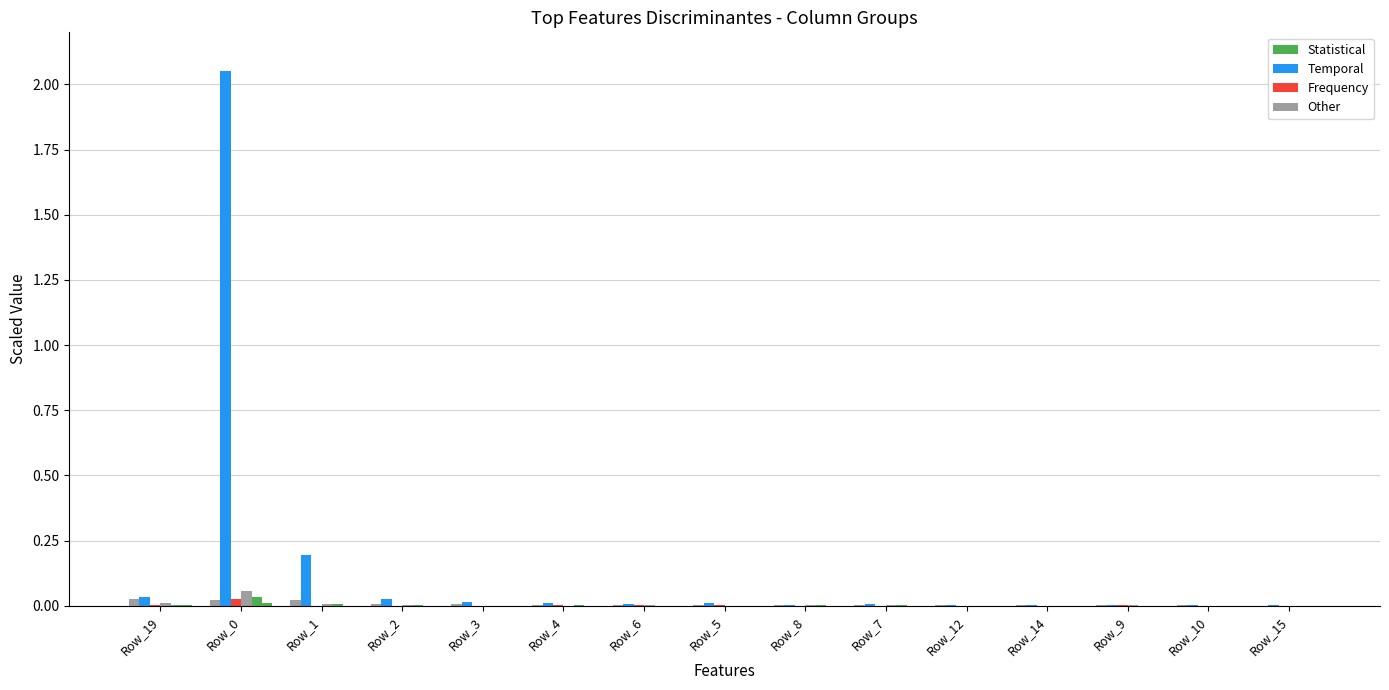

True or false: col_1 (Temporal) has a value of 0.0 at Row_14.

True